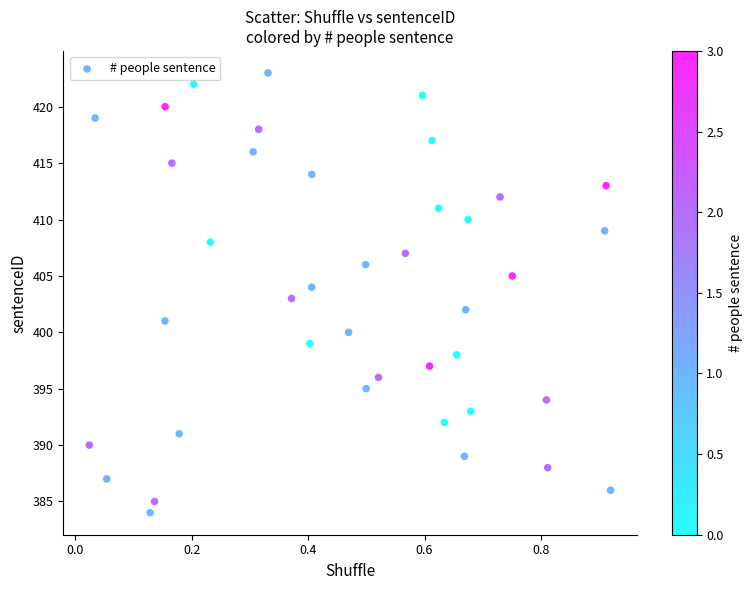

What is the range of Y values (max minus min)?

39